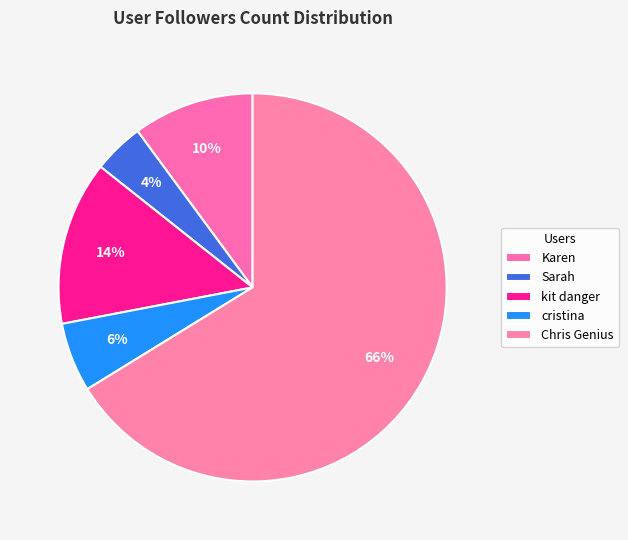

What is the largest slice in the pie chart?

Chris Genius